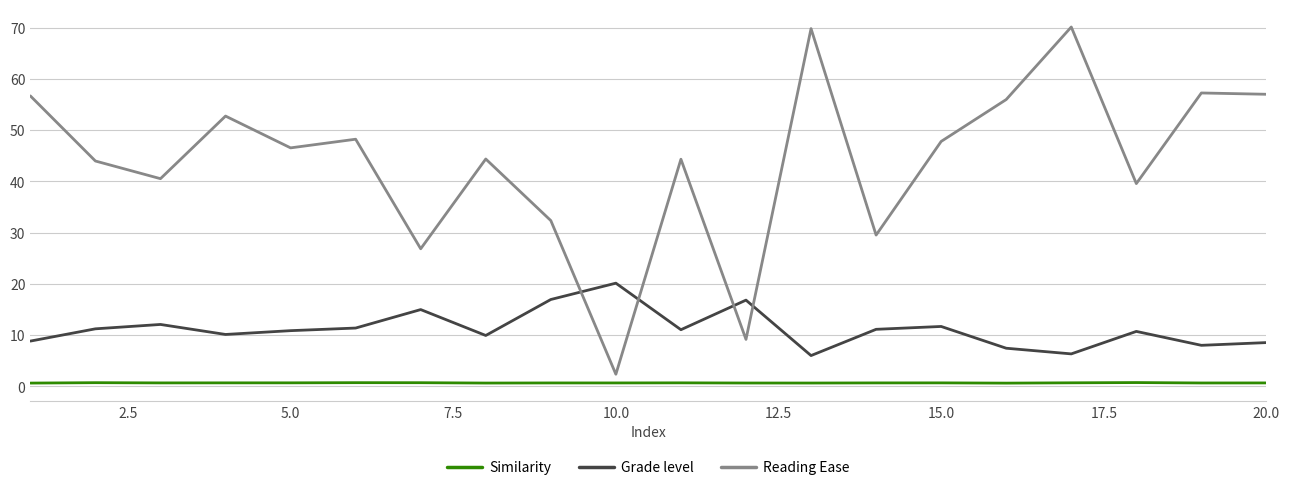

What is the lowest value of the Grade level series?

6.0